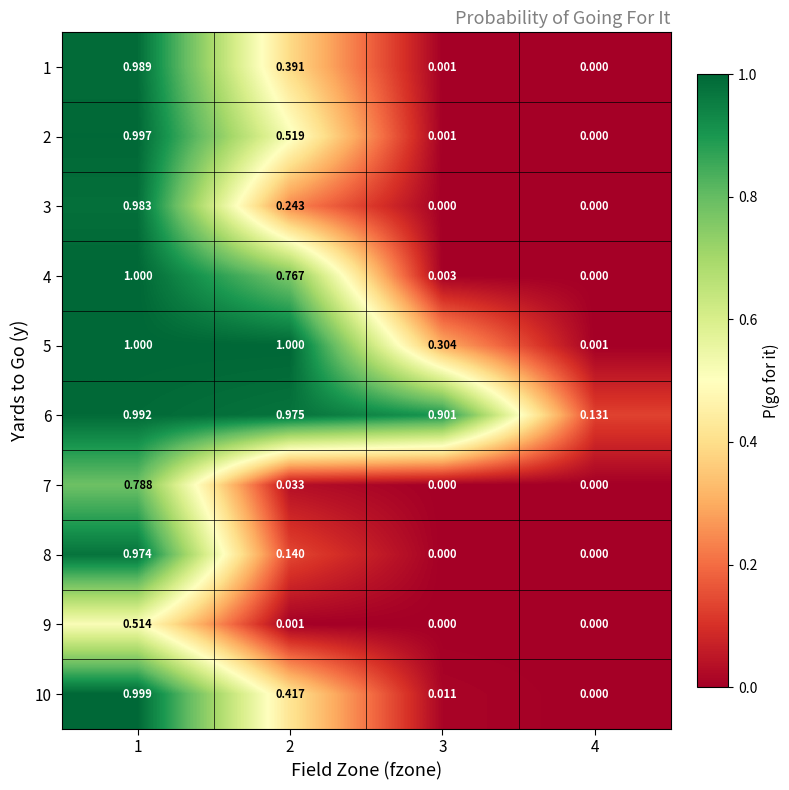

Count the number of data series in this chart.

10